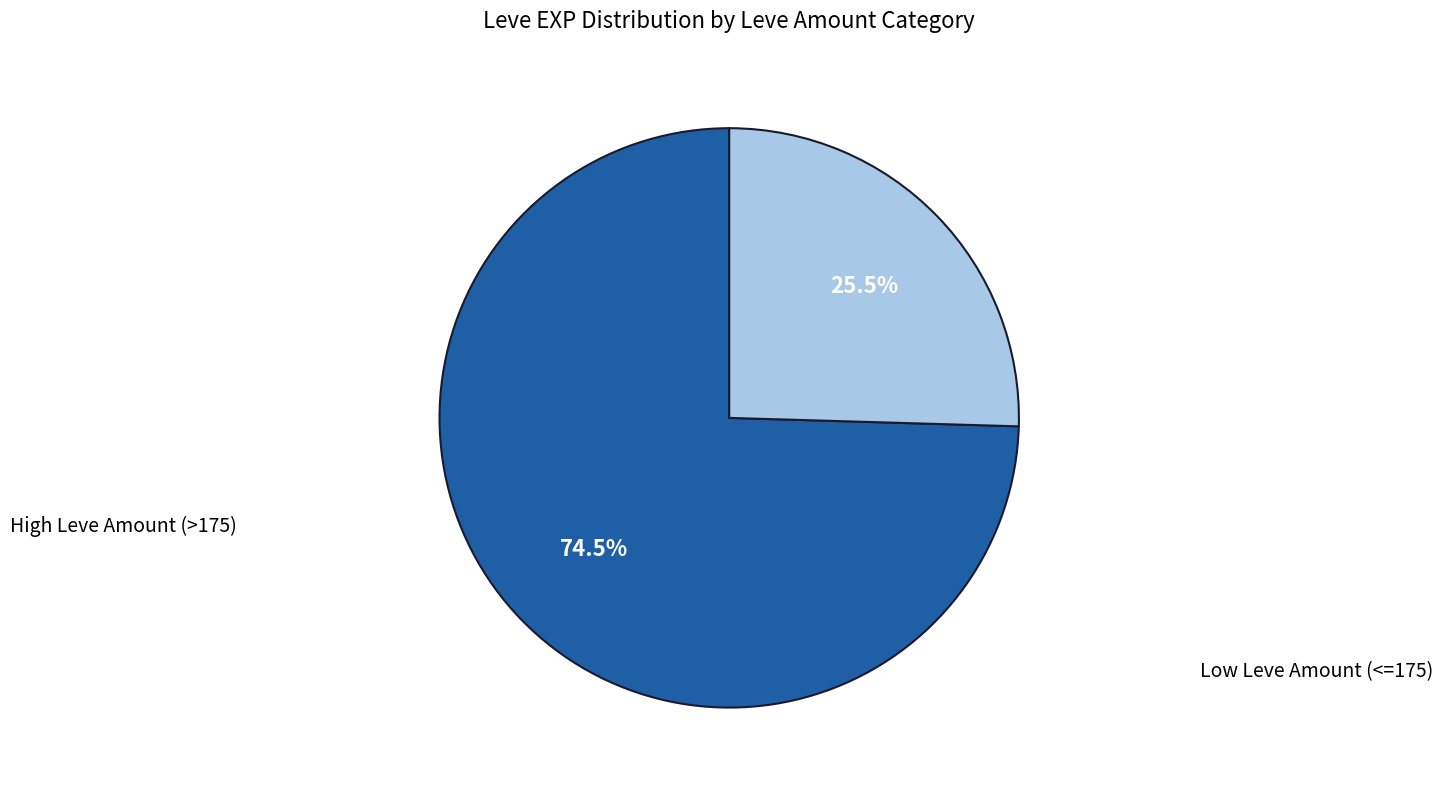

Does any single category account for the majority?

Yes